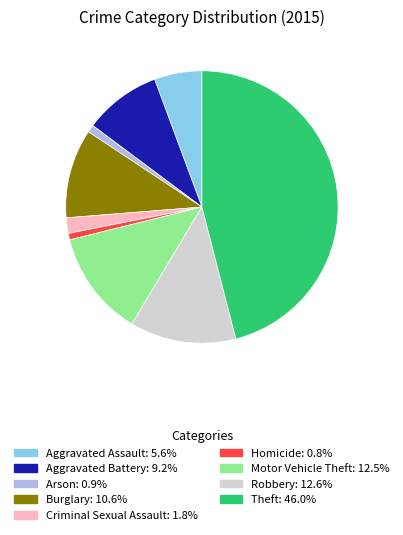

Which slice is the largest?

Theft